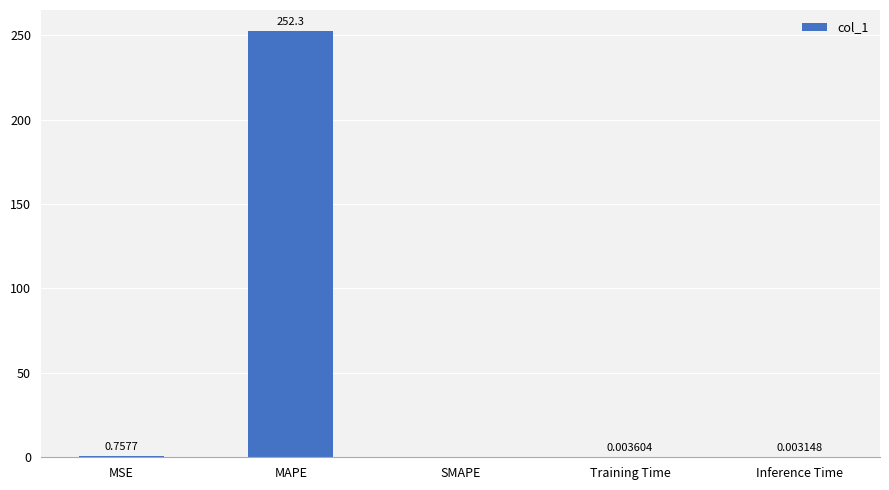

What is the sum of all values?

253.1